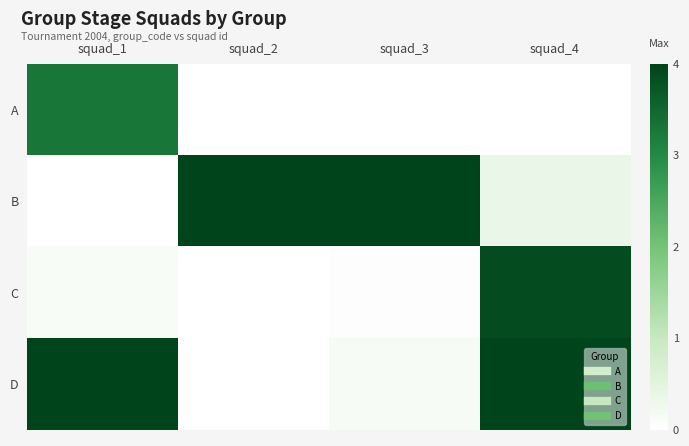

How many distinct data groups are displayed?

4